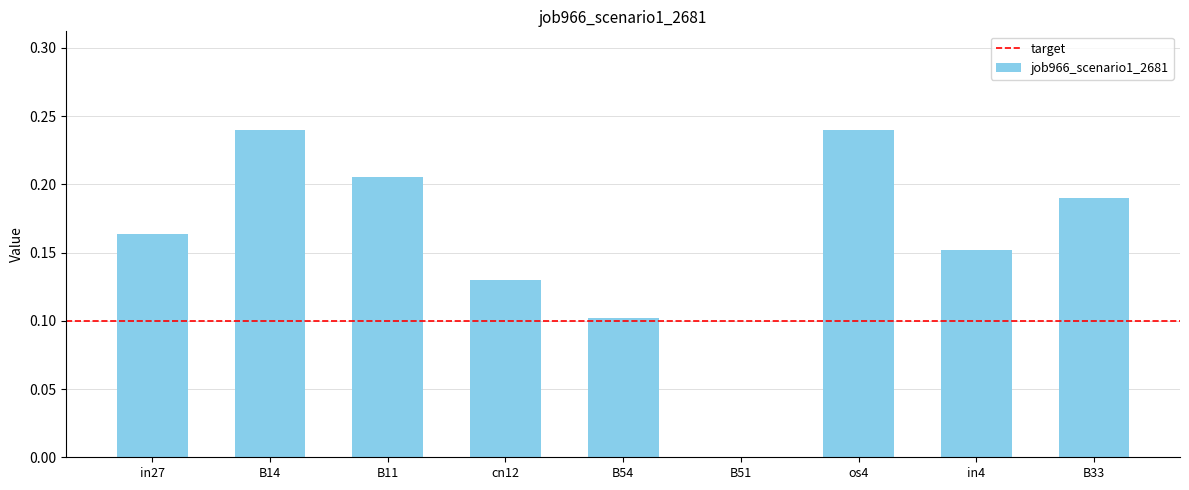

What is the change in value from cn12 to os4?

+0.1